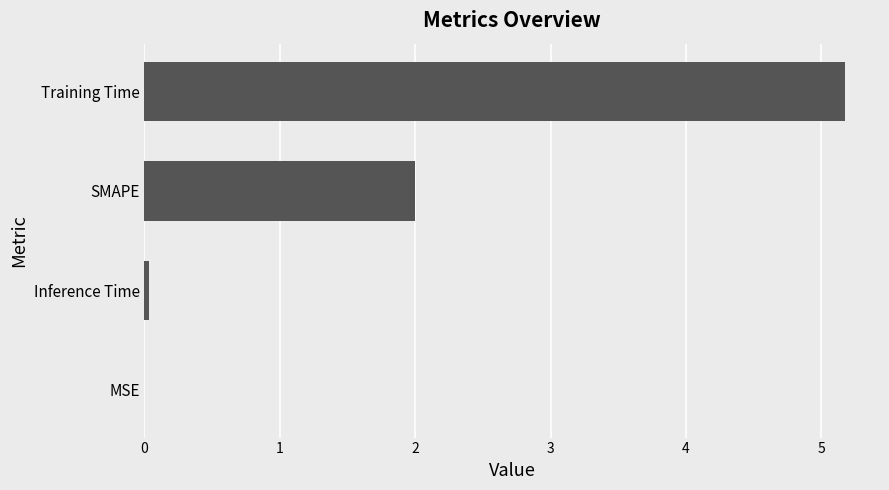

The chart shows a value of 2.0 at SMAPE. True or false?

True